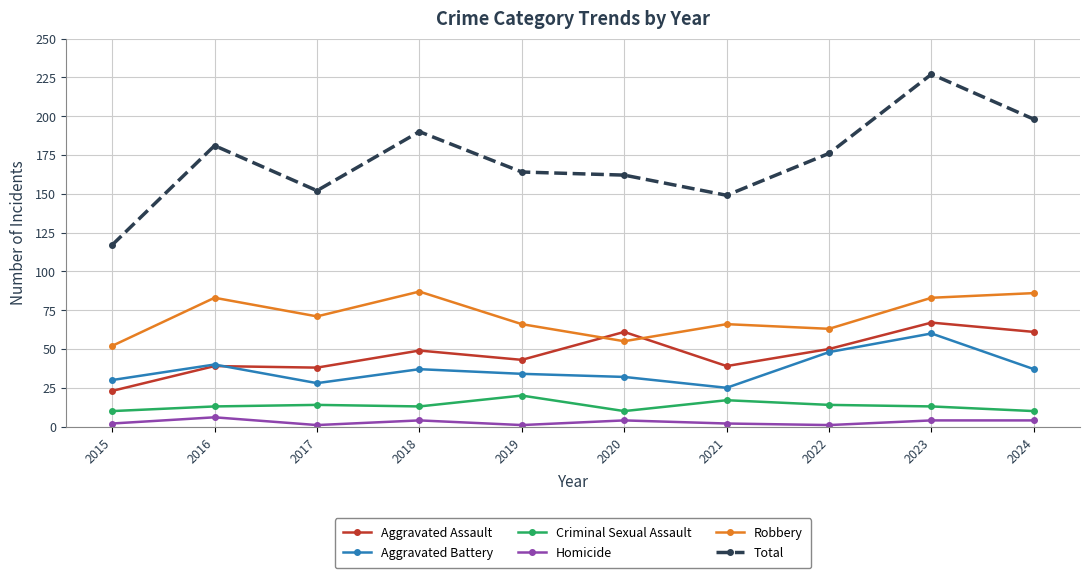

The value of Criminal Sexual Assault at 2018 is 13. True or false?

True